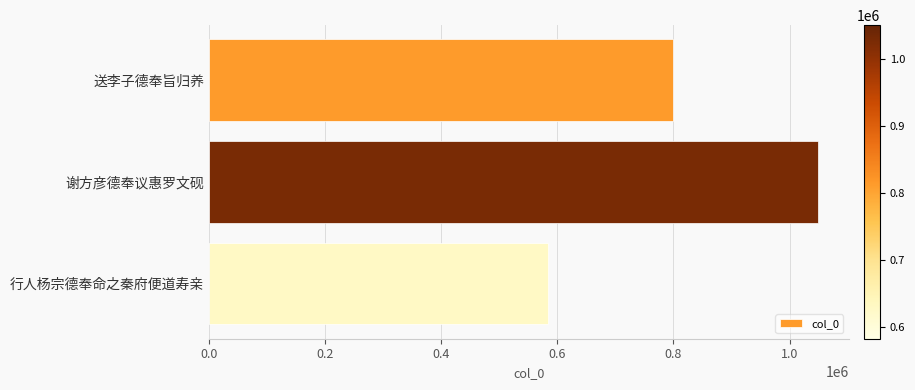

What is the smallest value displayed?

583293